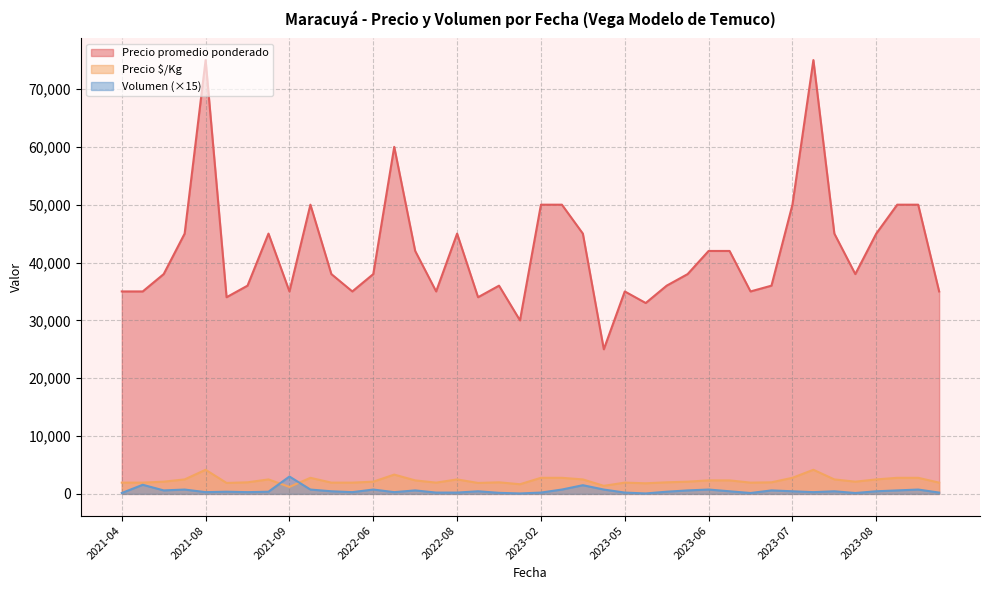

What is the label of the 8th point from the left?

2021-09